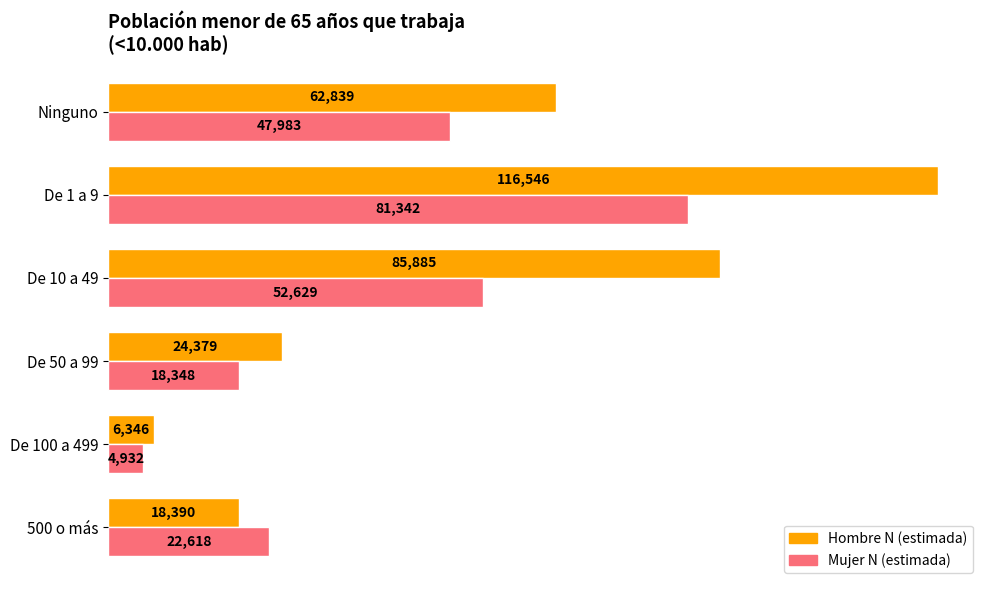

How many values in the Hombre N (estimada) series are below 62839?

3